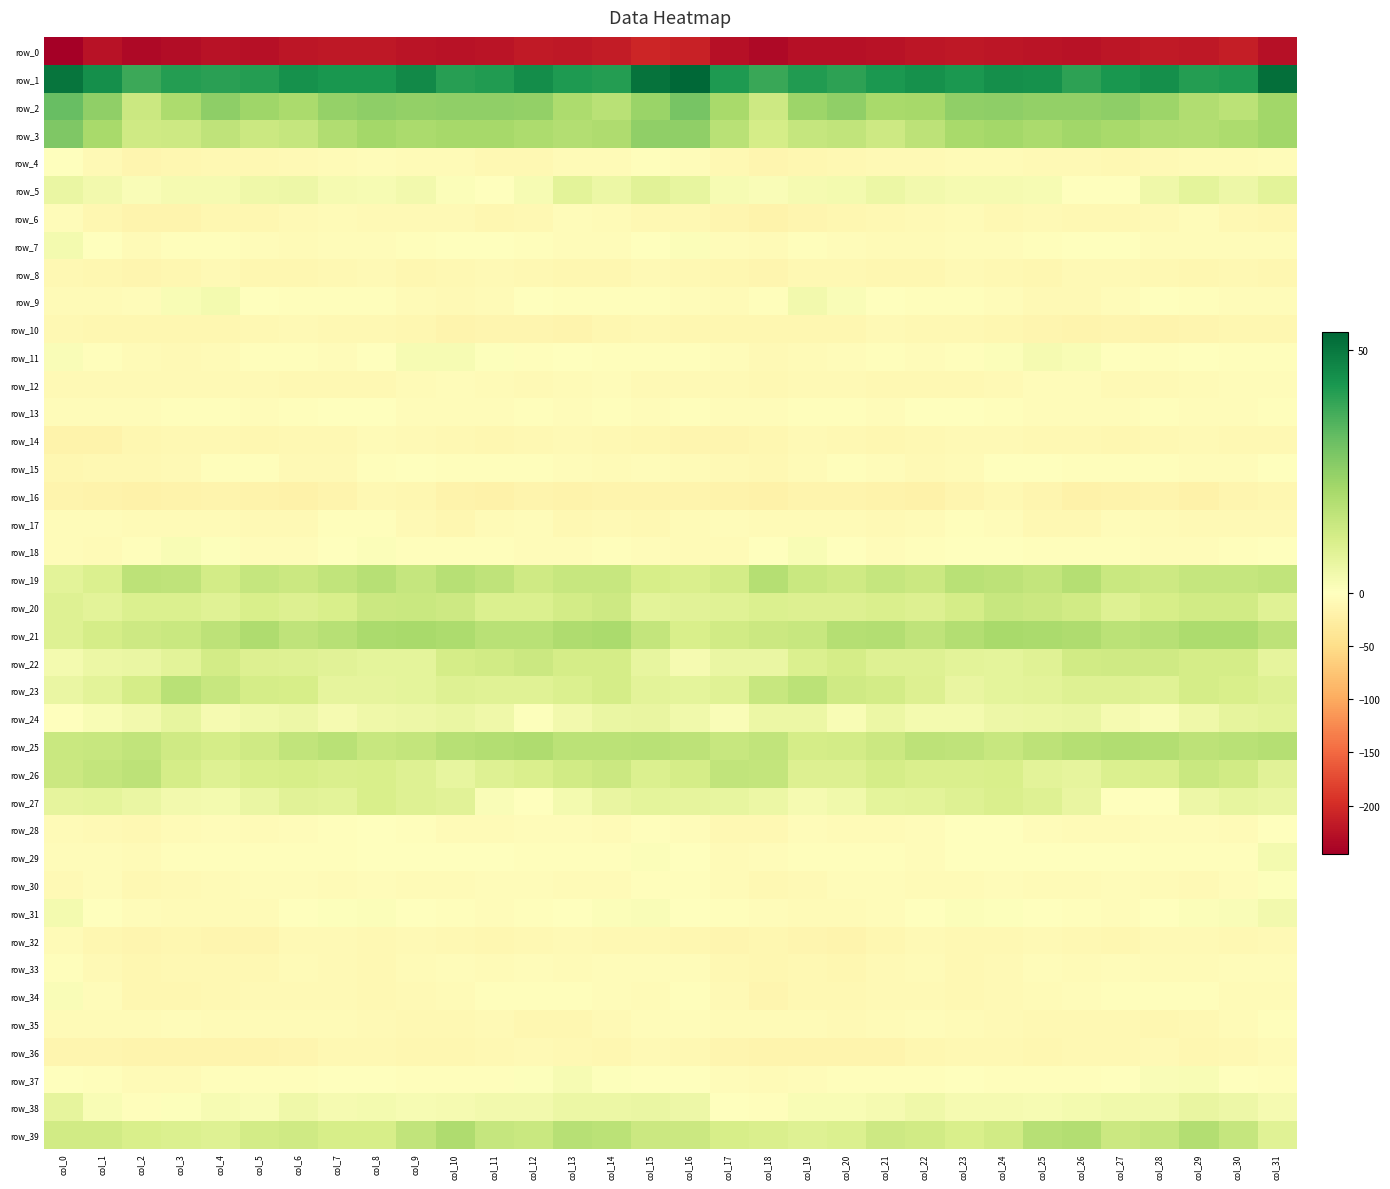

Between col_30 and col_20, which is larger?

col_30